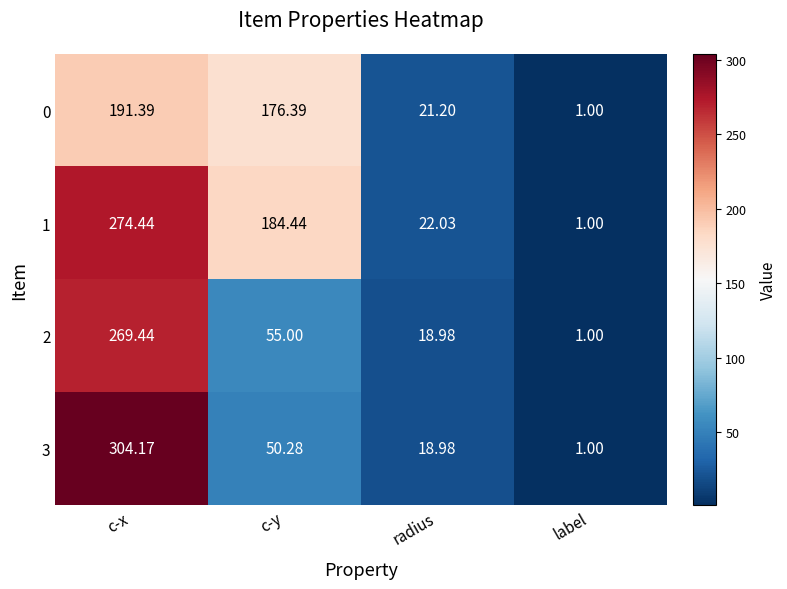

What is the spread (max minus min) of values at c-x?

112.8